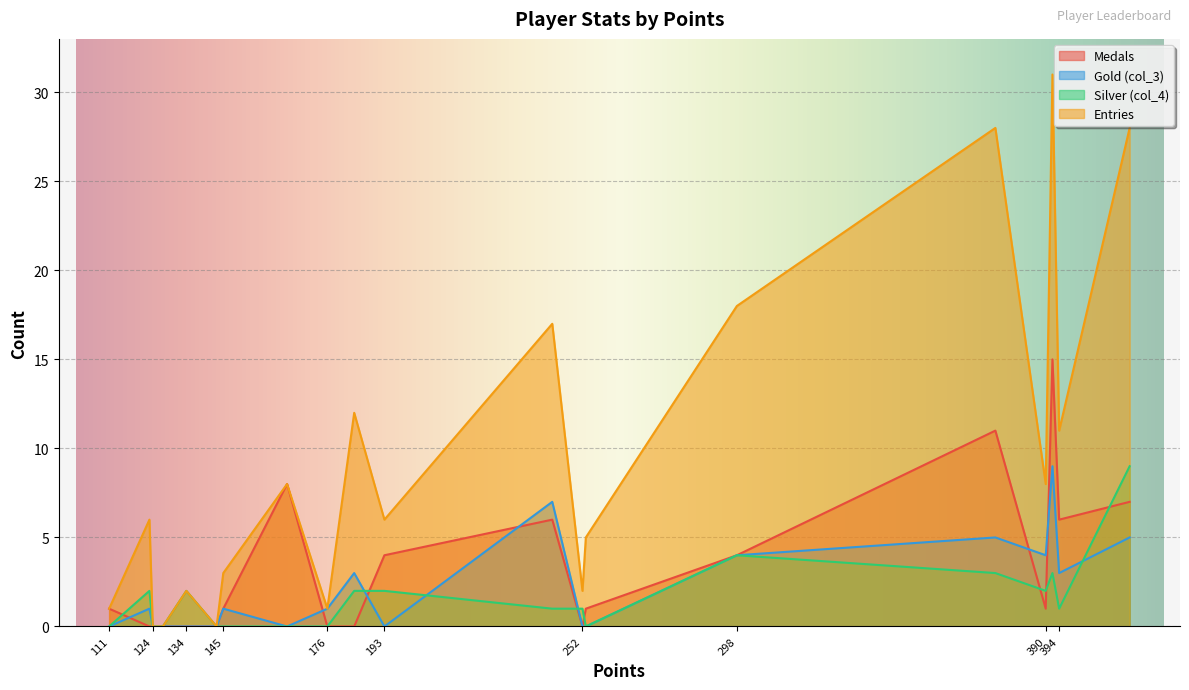

Which series has the largest total across all categories?

Entries